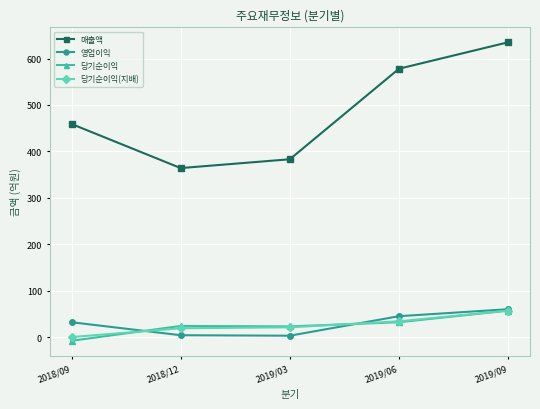

The value of 당기순이익(지배) at 2019/03 is 21. True or false?

True